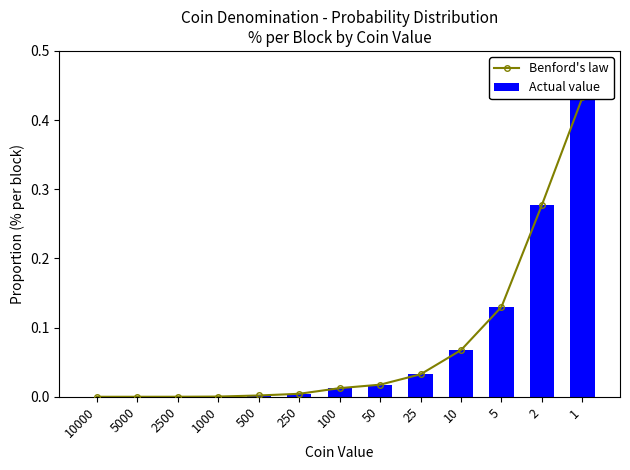

Does the chart contain any negative values?

No